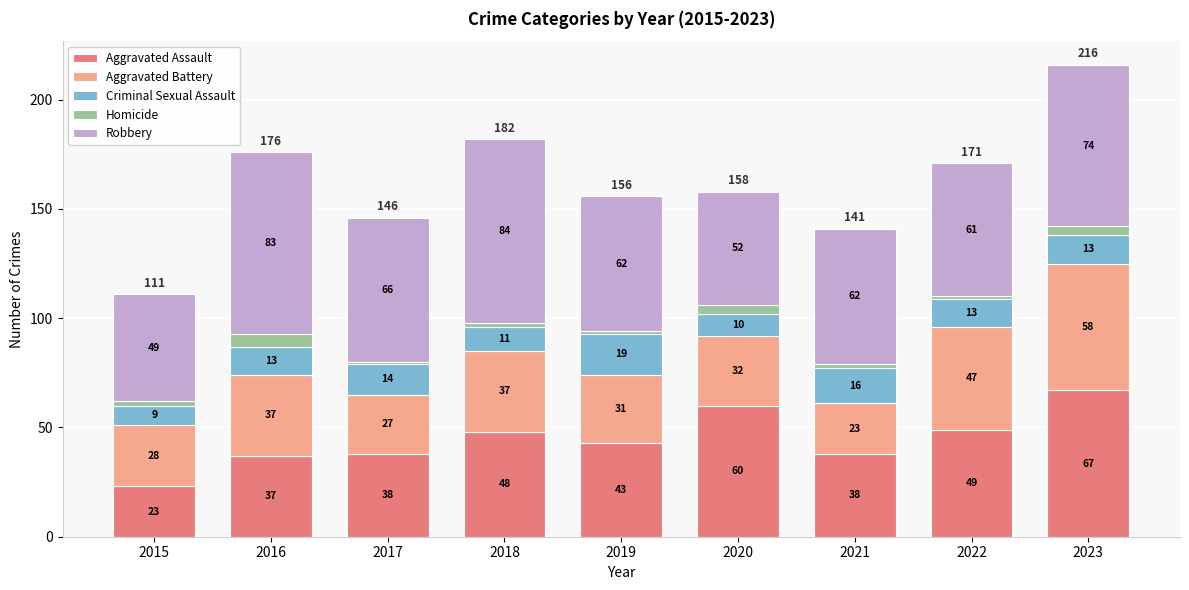

What is the sum of the Aggravated Assault values at 2019 and 2022?

92